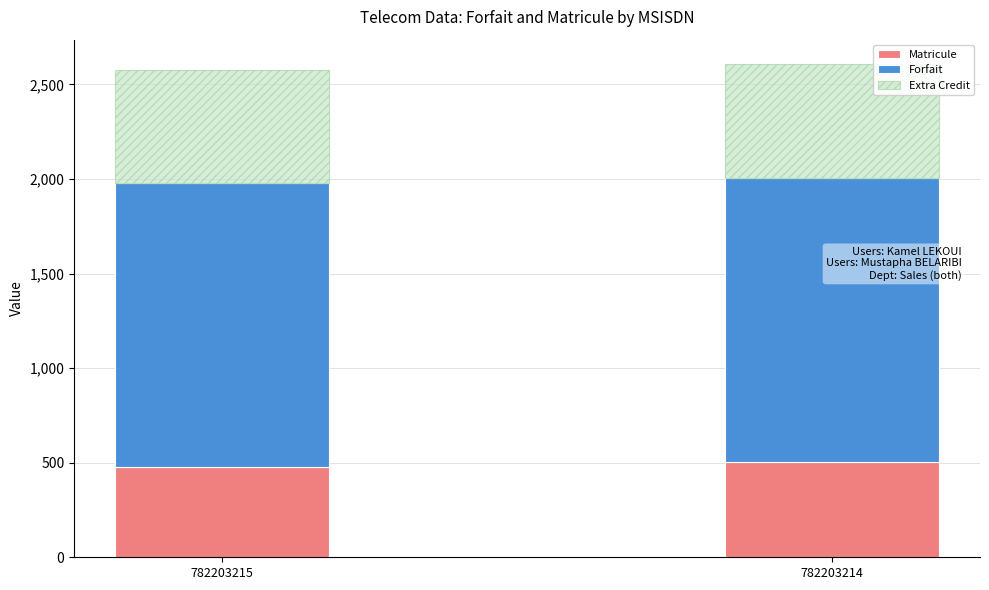

What is the total value across all series at 782203215?

2576